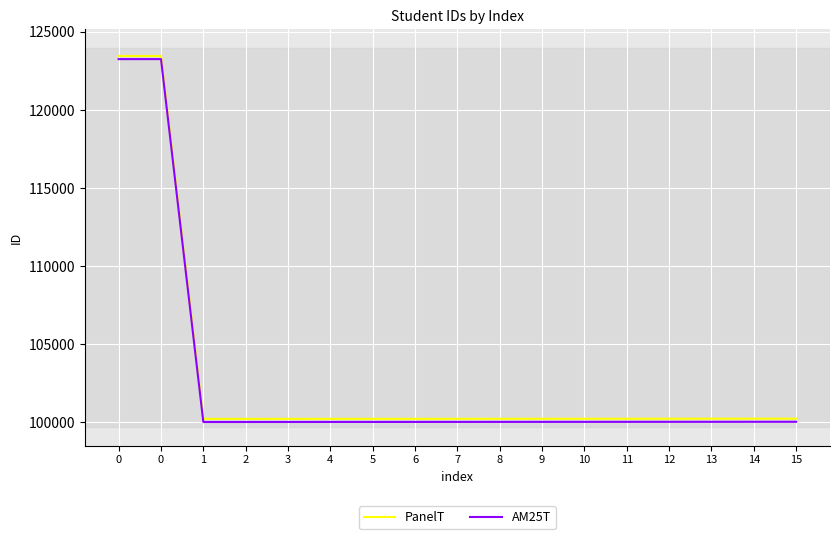

What is the spread (max minus min) of values at 13?

200